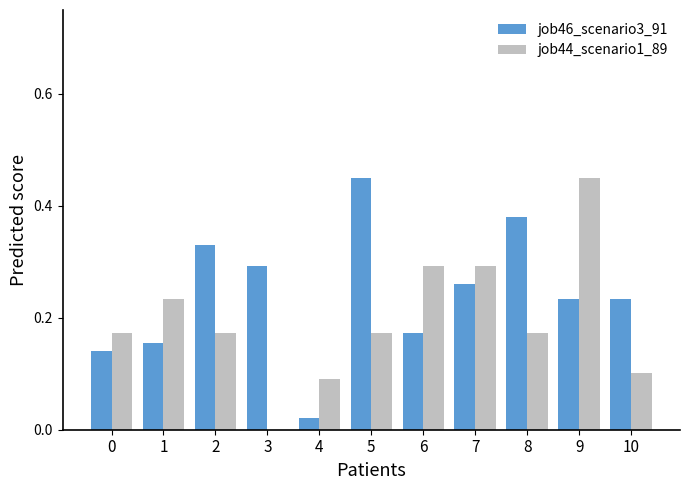

At which label is job46_scenario3_91 closest to 0?

4